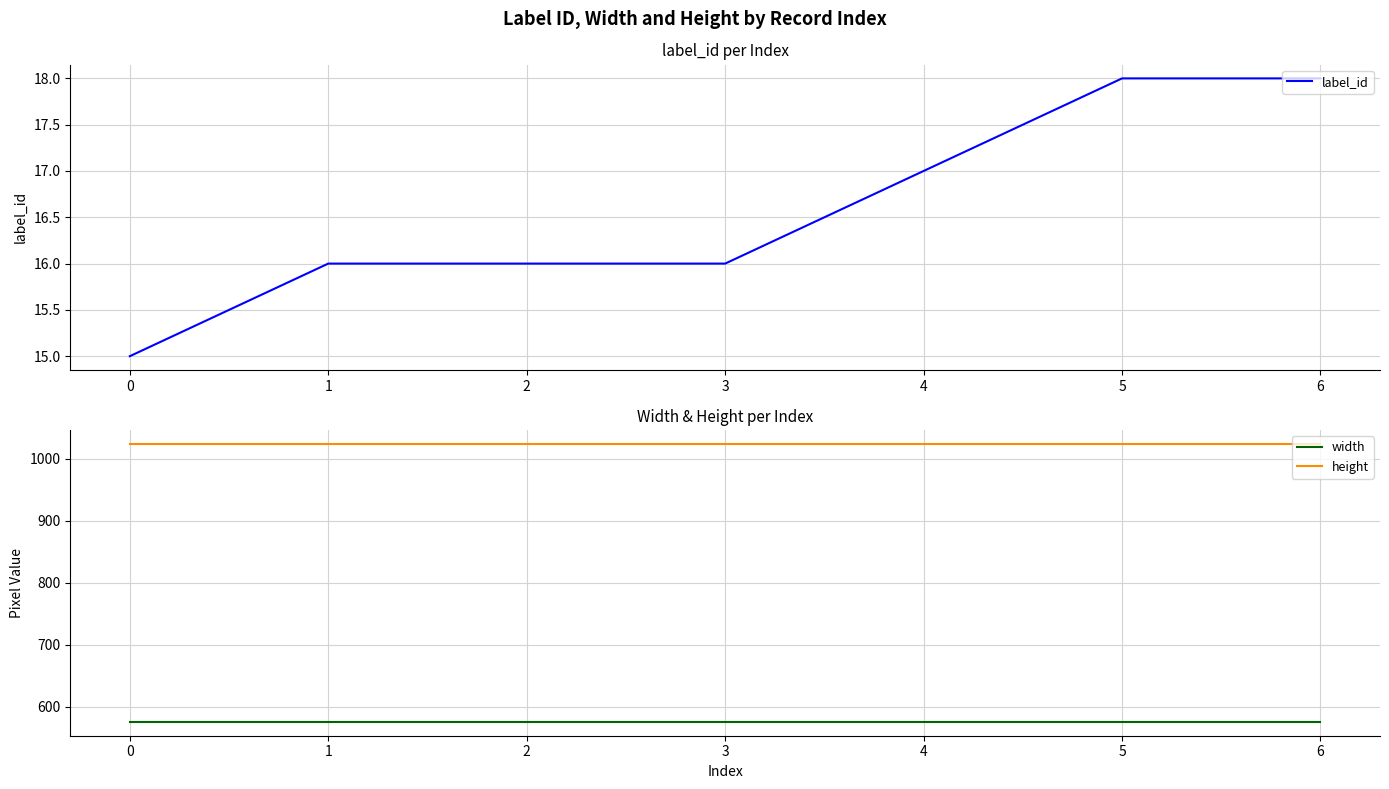

True or false: height has more than 1 interior local peaks.

False